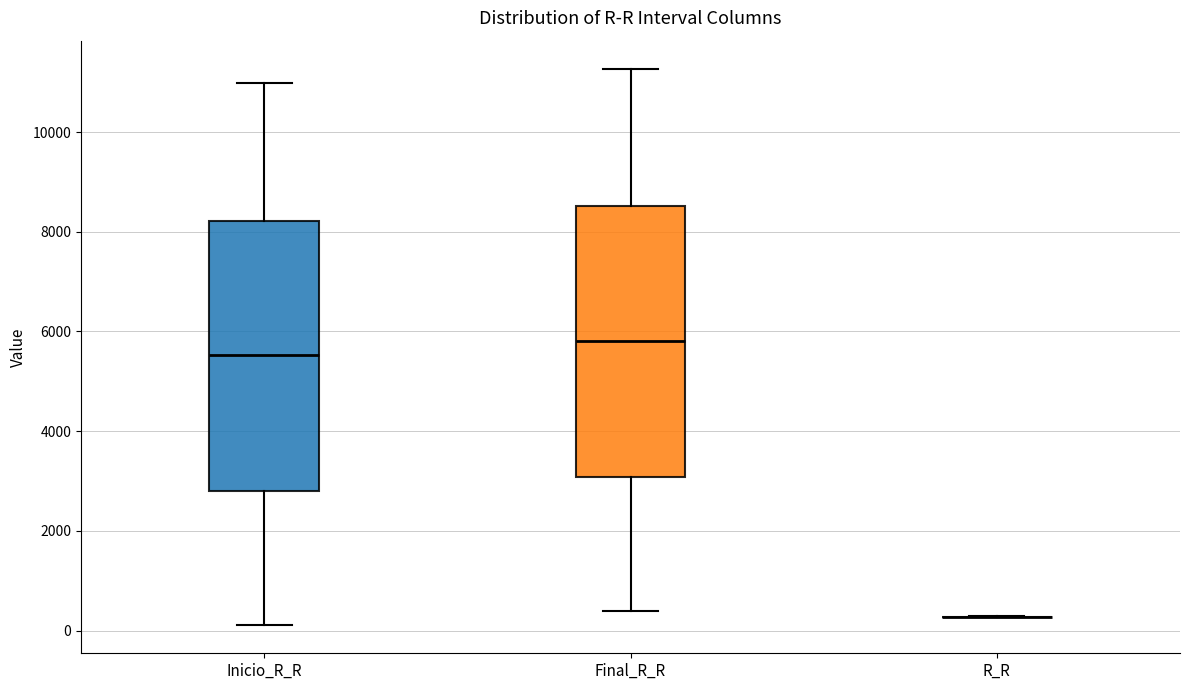

Where is the upper edge of the box for Final_R_R on the y-axis? The values are not printed on the chart, so give them approximately, as read against the axis.

8600